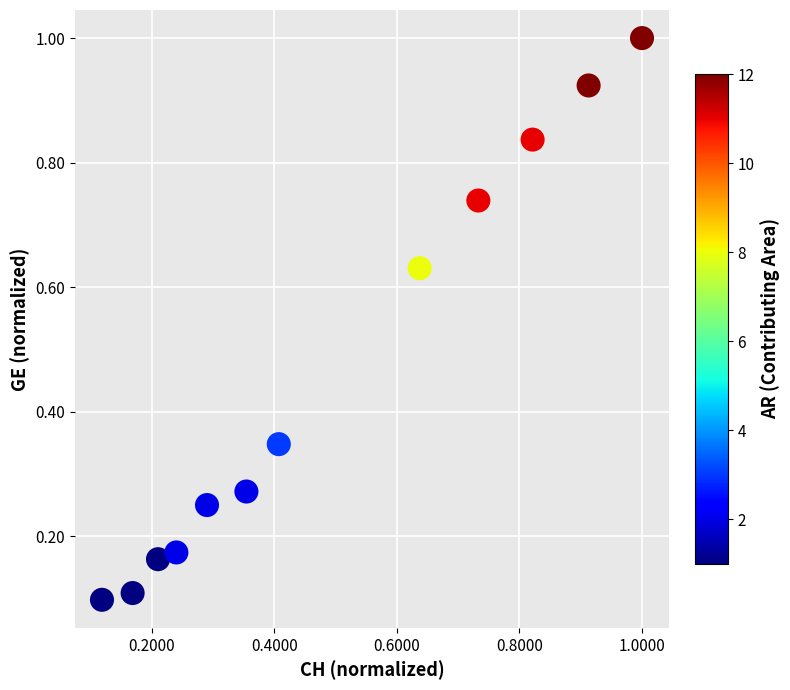

What is the average X value?

0.5